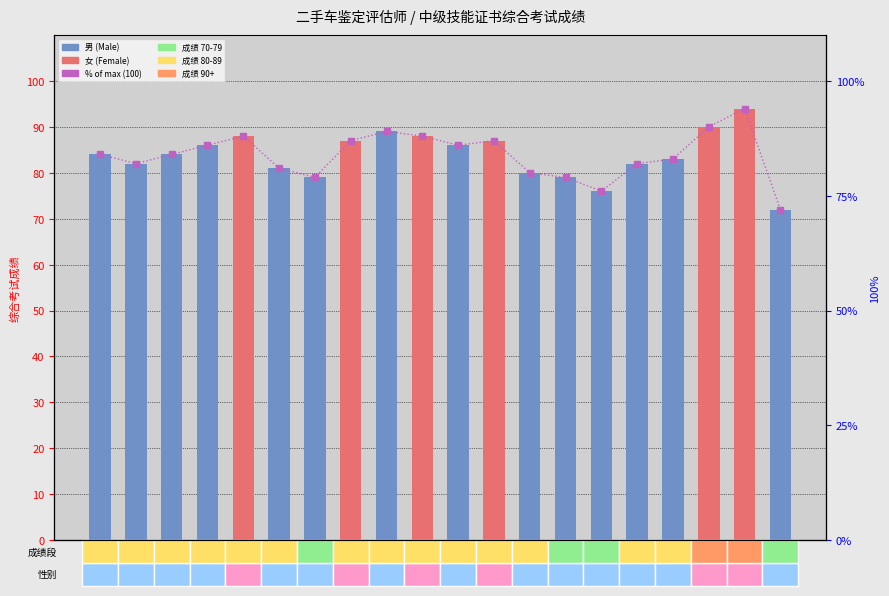

At which label does 综合考试成绩 first exceed 84?

巫嘉兴